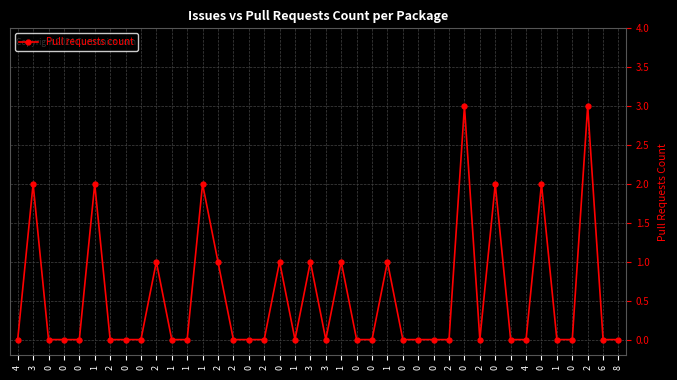

What is the sum of all values?

22